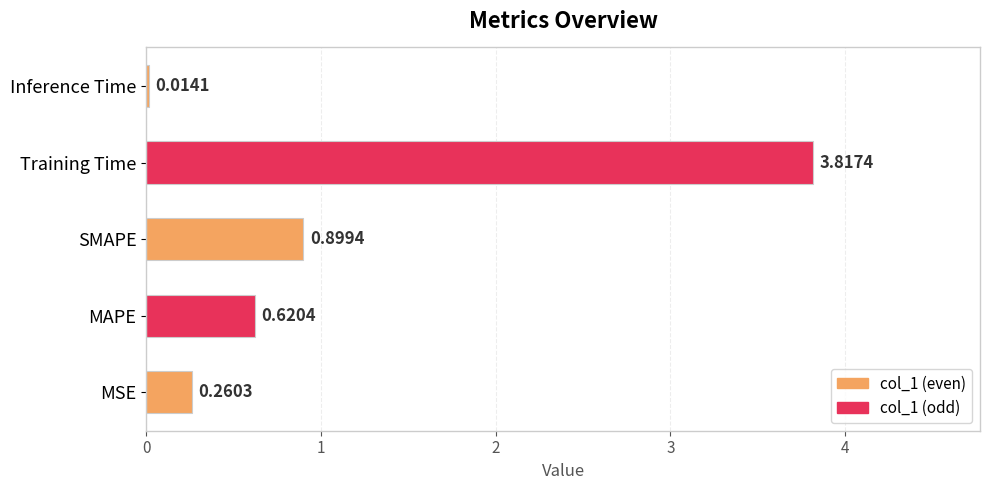

Which has a higher value, SMAPE or MSE?

SMAPE